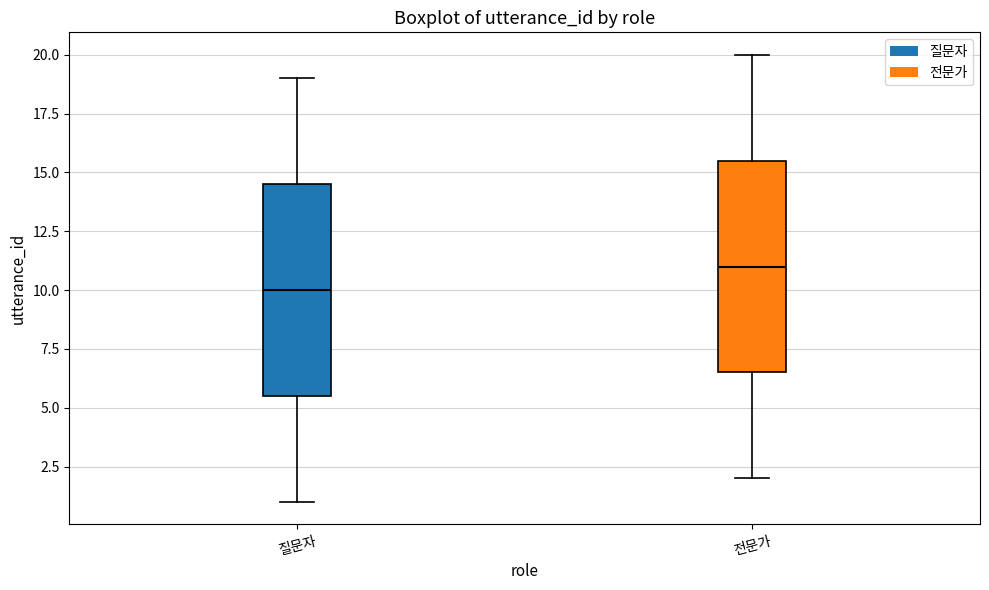

Reading left to right, transcribe this box plot: for each box, give where its median line is, the range the box spans, and where its two whiskers end, as read against the y-axis. The values are not printed on the chart, so give them approximately, as read against the axis.

질문자: median 10.0, box 5.5 to 14.5, whiskers 1.0 to 19.0
전문가: median 11.0, box 6.5 to 15.5, whiskers 2.0 to 20.0